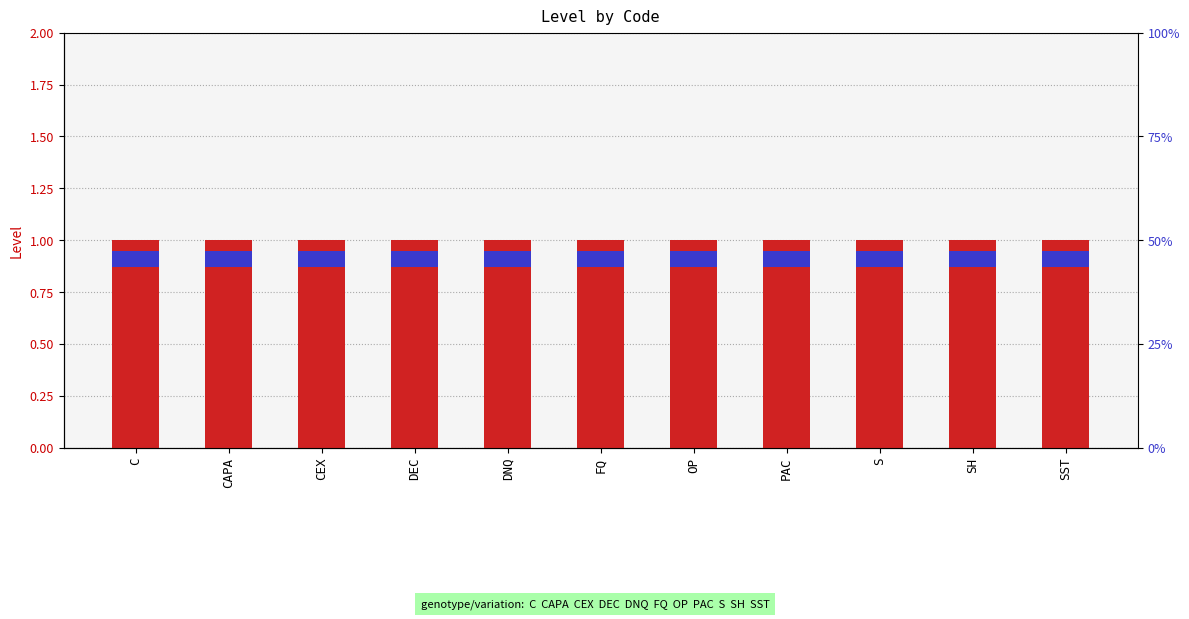

What is the approximate value of Level at CAPA?

1.0